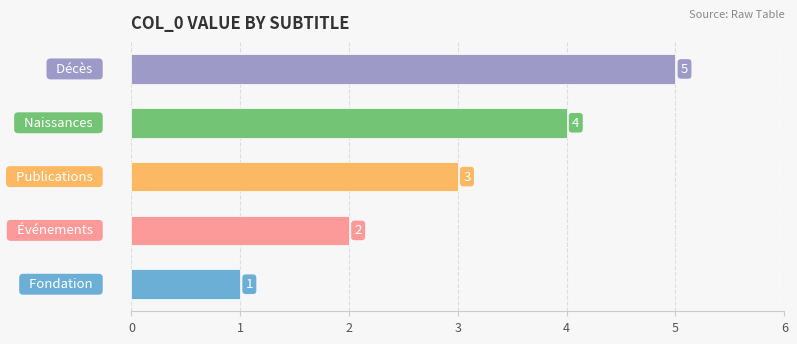

Count the values in the range 2 to 4.

3